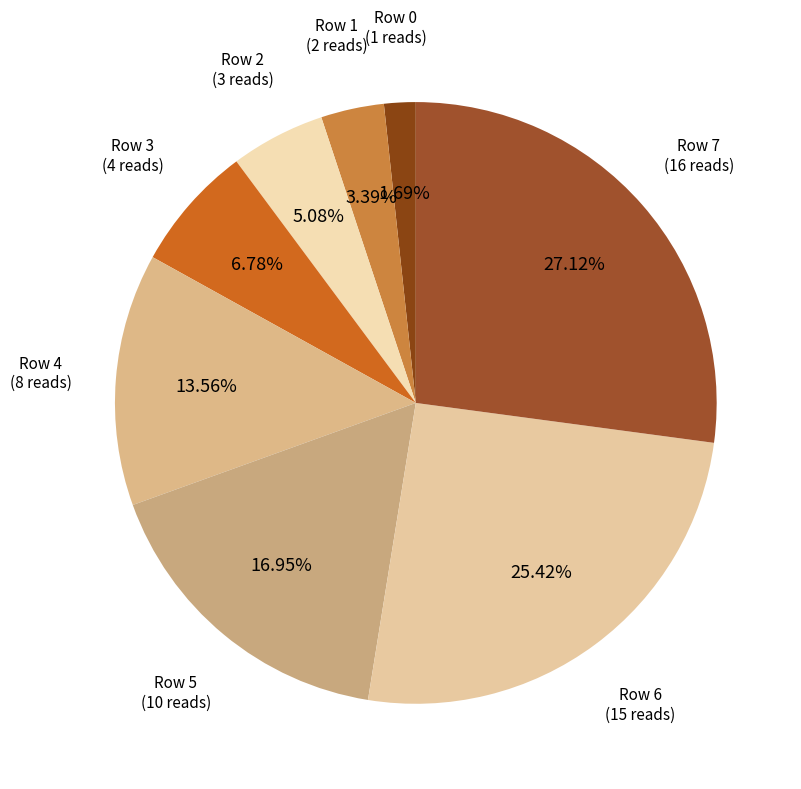

To the nearest percent, what is the difference between the largest and smallest slice percentages?

25%